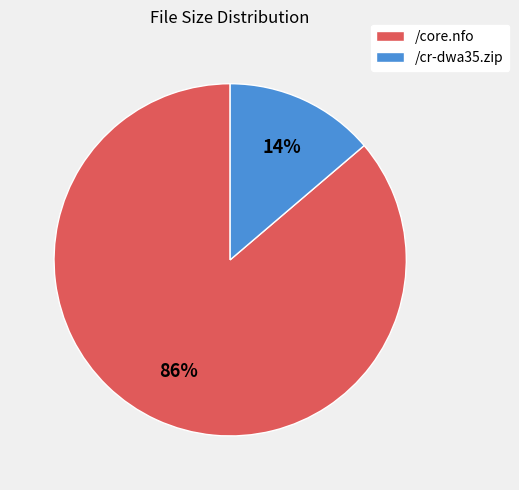

Is the sum of /core.nfo and /cr-dwa35.zip greater than half?

Yes